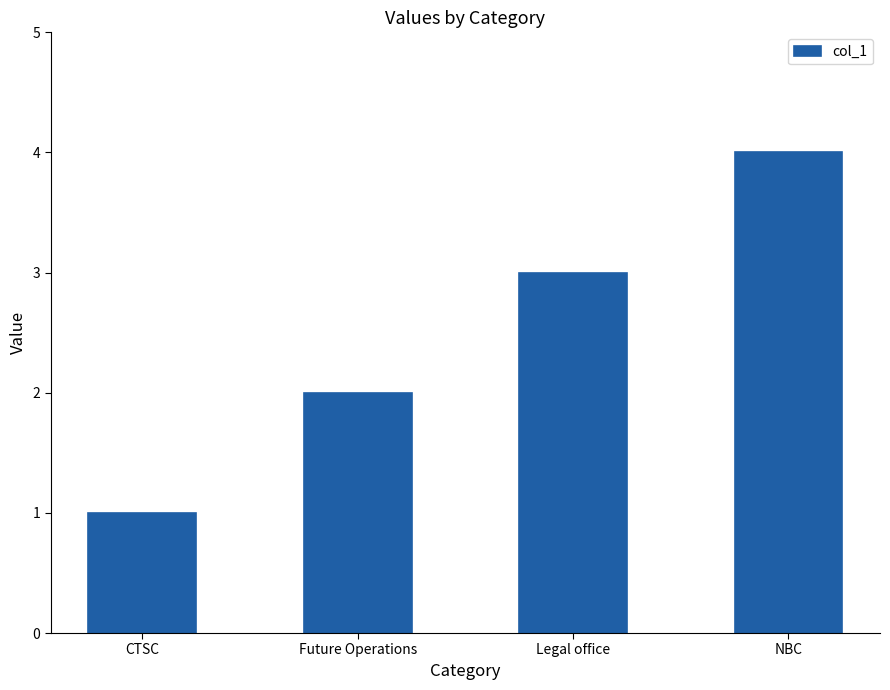

What is the difference between the values at Legal office and CTSC?

2